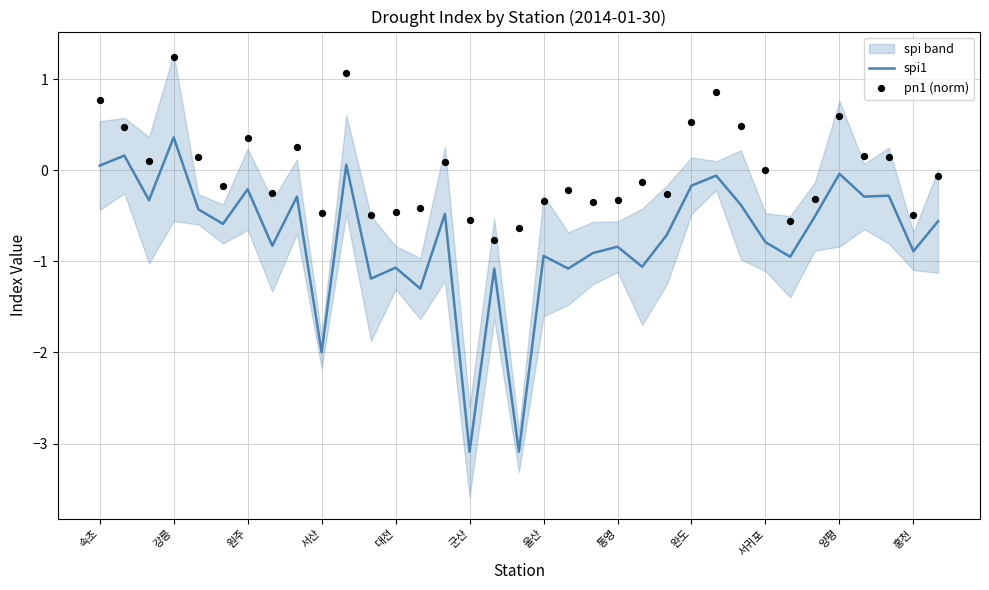

Which category has the highest value in the spi1 series?

강릉